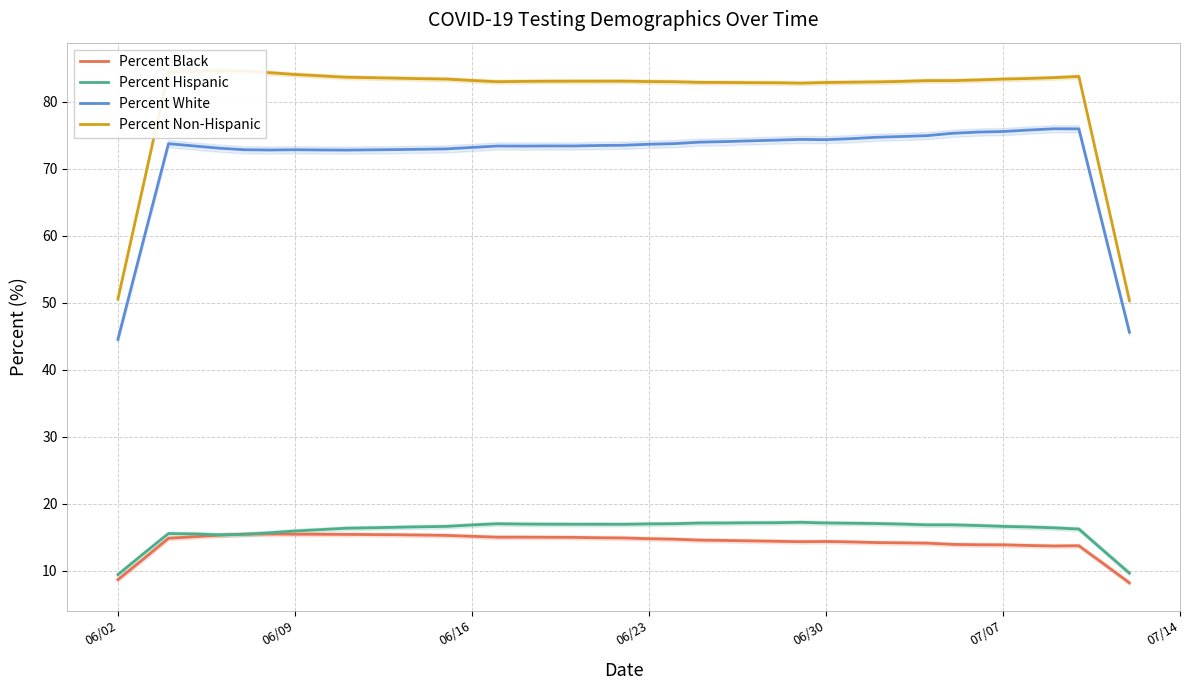

True or false: Percent Black and Percent White intersect in this chart.

False